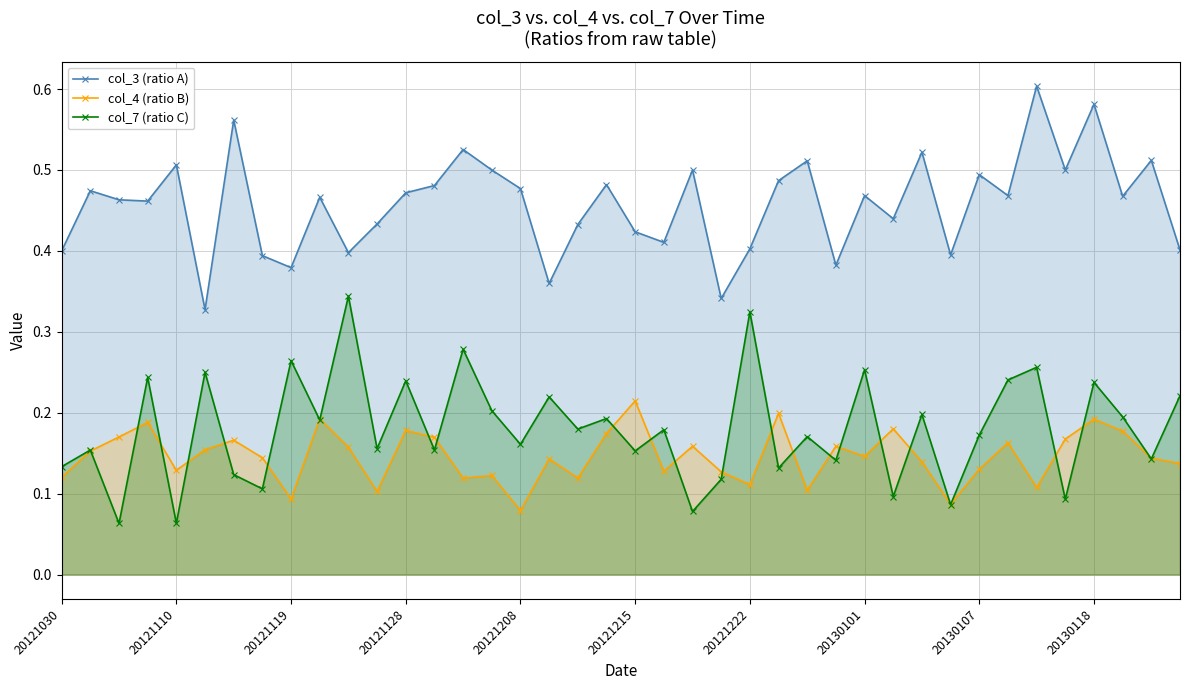

Which series has the largest range (max minus min)?

col_7 (ratio C)